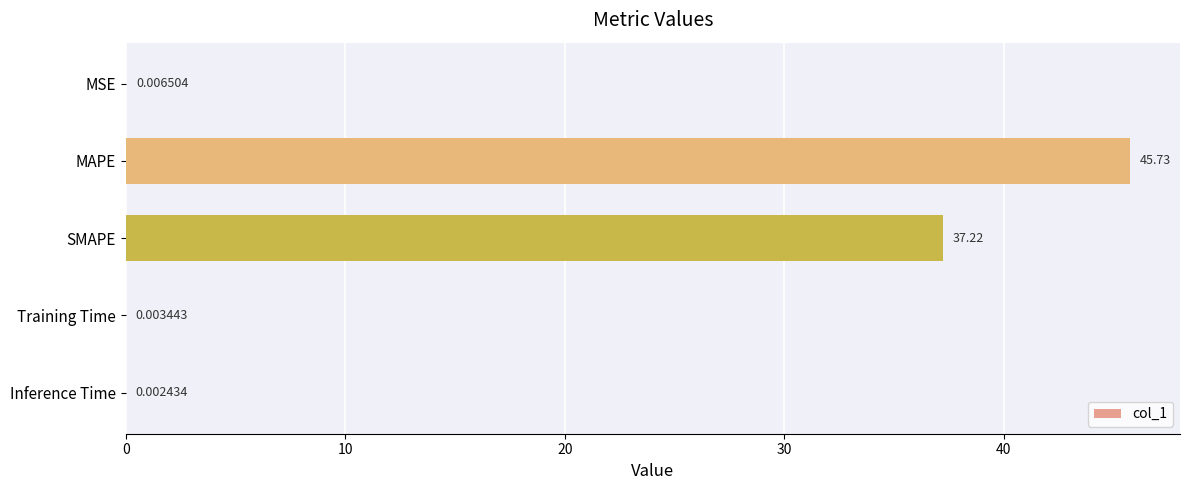

Between MSE and MAPE, which is larger?

MAPE